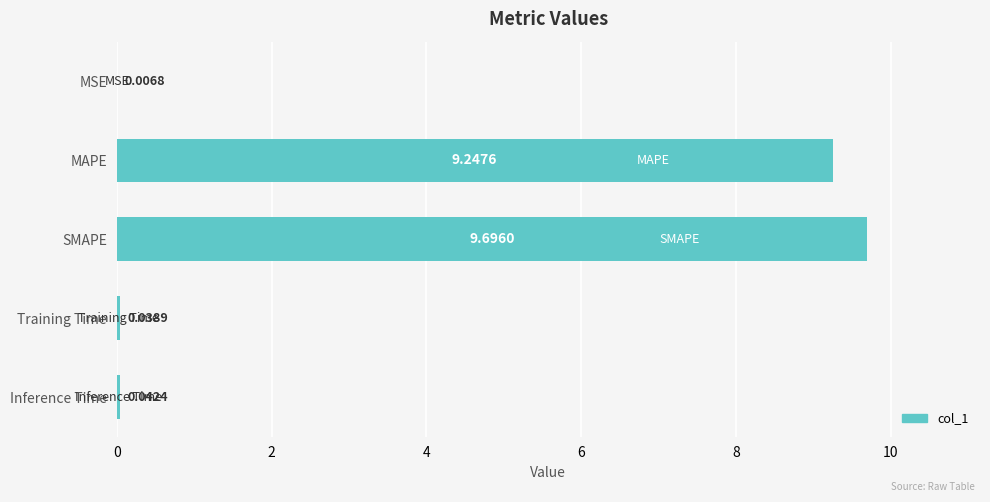

What is the greatest value displayed?

9.7